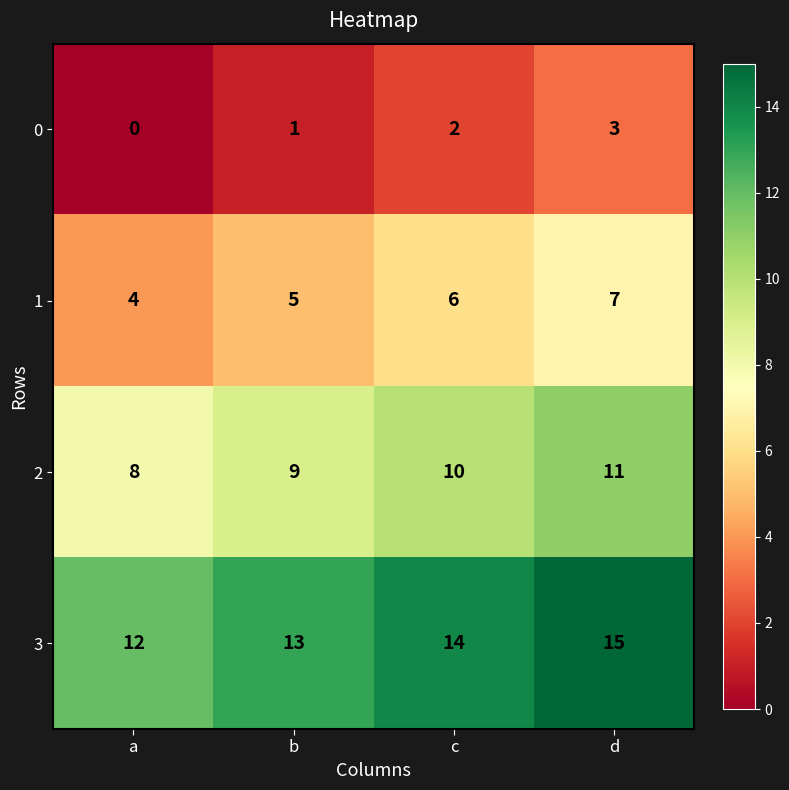

At which category does the chart reach its minimum across all series?

a